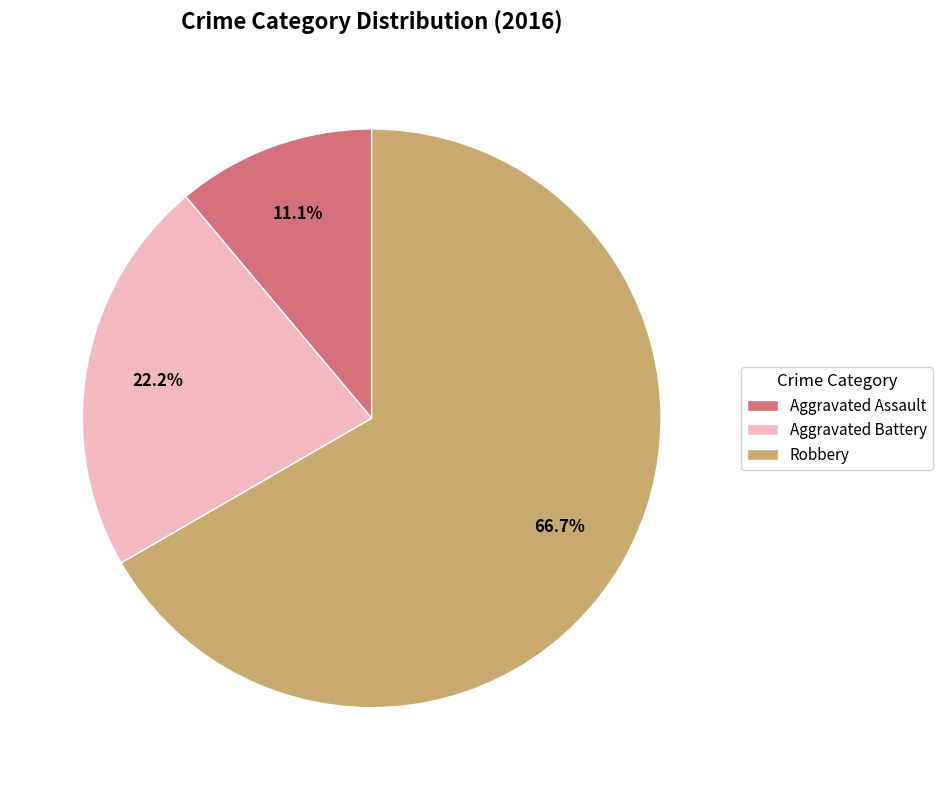

Which has a higher value, Robbery or Aggravated Battery?

Robbery